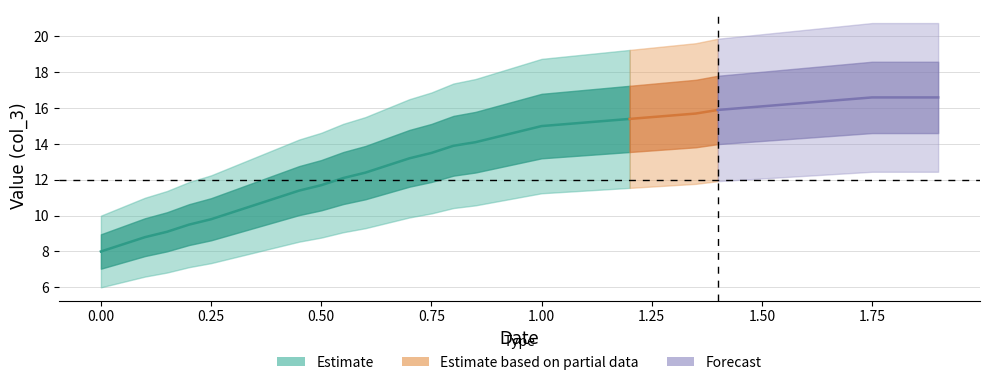

How many categories are shown in the chart?

39